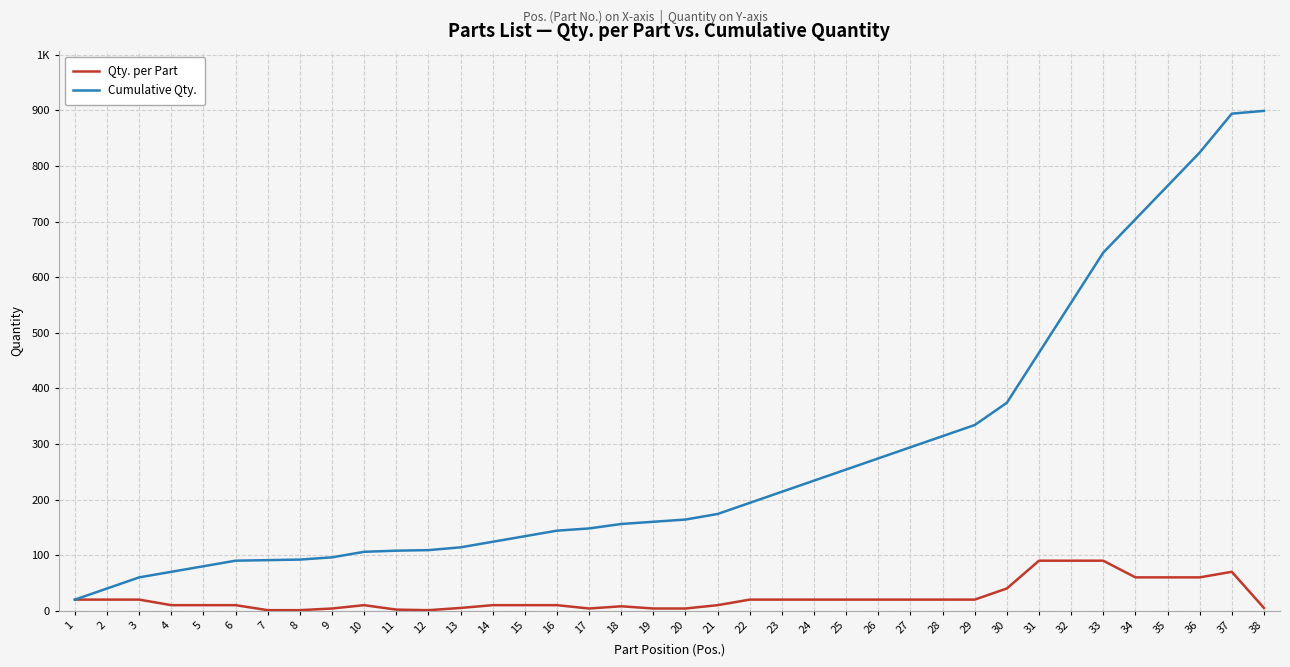

What is the sum of all Qty. per Part values?

899